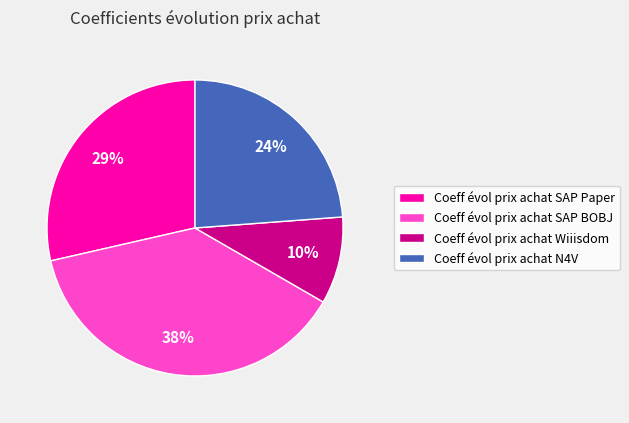

Rank the categories by value from highest to lowest.

Coeff évol prix achat SAP BOBJ, Coeff évol prix achat SAP Paper, Coeff évol prix achat N4V, Coeff évol prix achat Wiiisdom